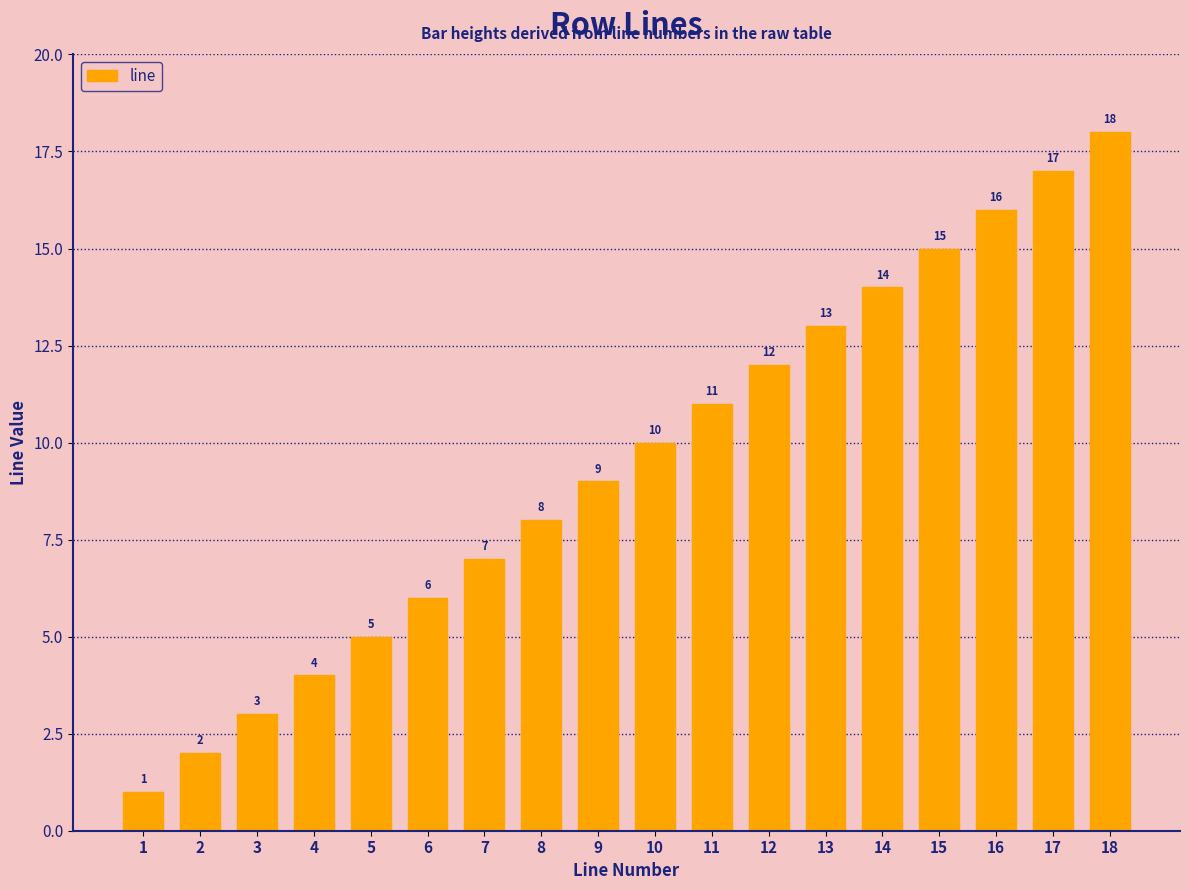

Rank the categories by value from lowest to highest.

1, 2, 3, 4, 5, 6, 7, 8, 9, 10, 11, 12, 13, 14, 15, 16, 17, 18